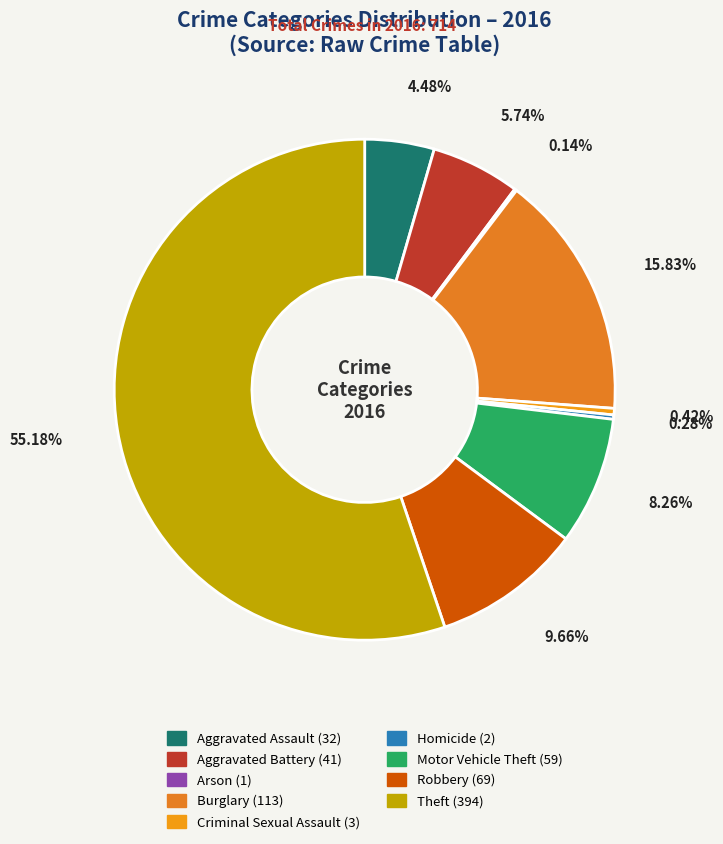

What is the largest slice in the pie chart?

Theft